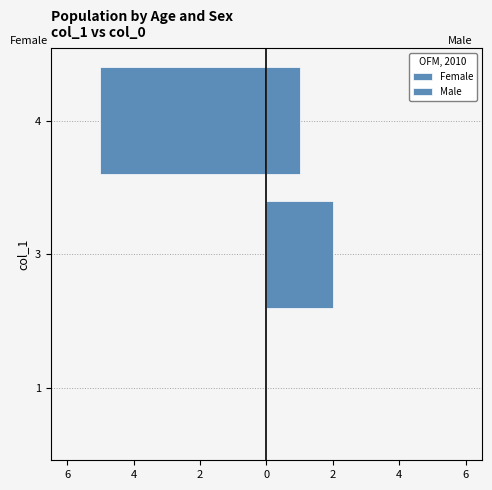

What is the sum of all Male values?

3